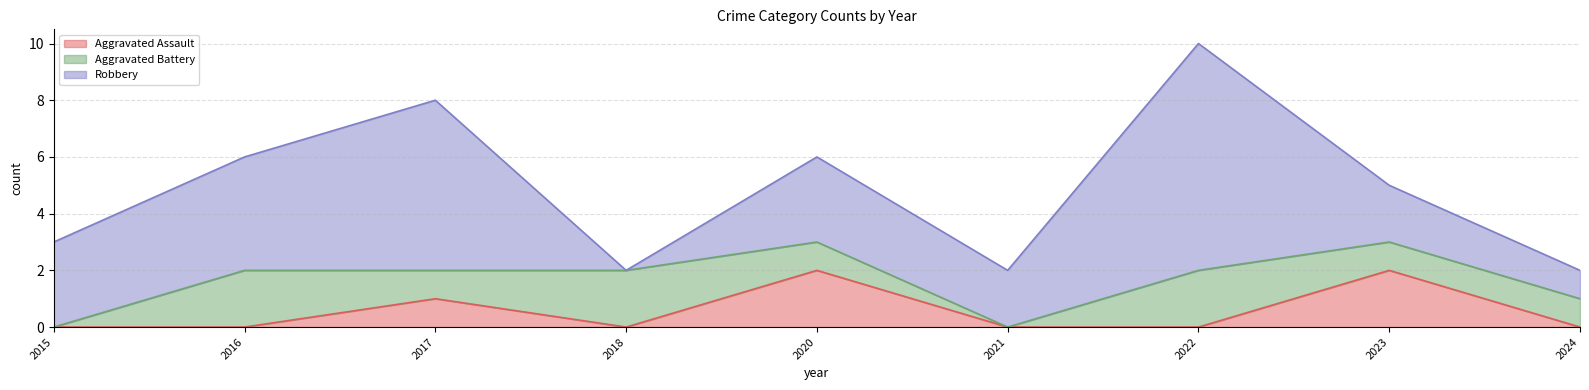

What is the difference between the maximum and minimum values in the Aggravated Battery series?

2